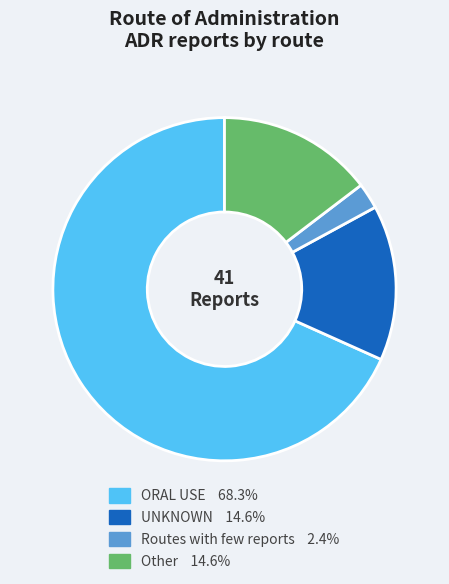

Between ORAL USE and Other, which is larger?

ORAL USE